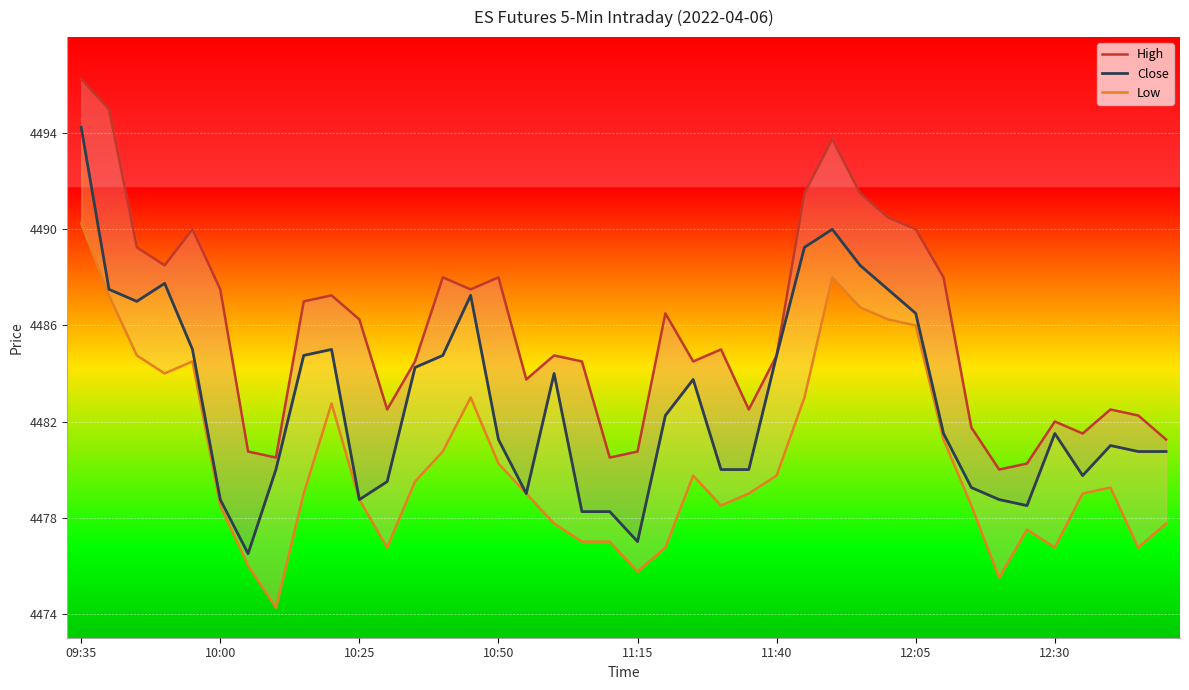

True or false: Low has a value of 6393.9 at 16.

False